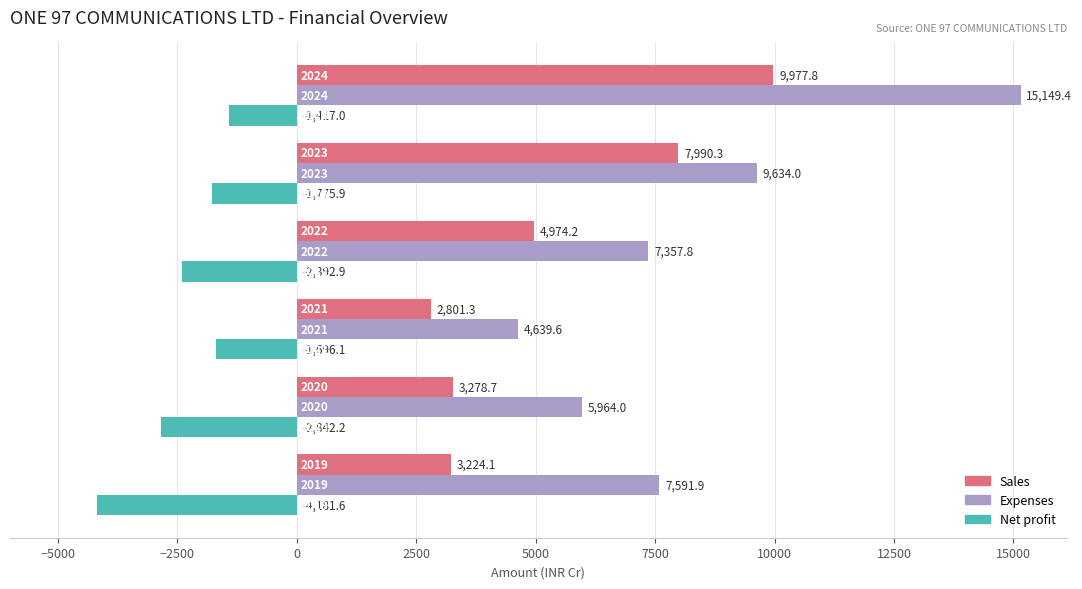

Rank the series by their average value, from highest to lowest.

Expenses, Sales, Net profit